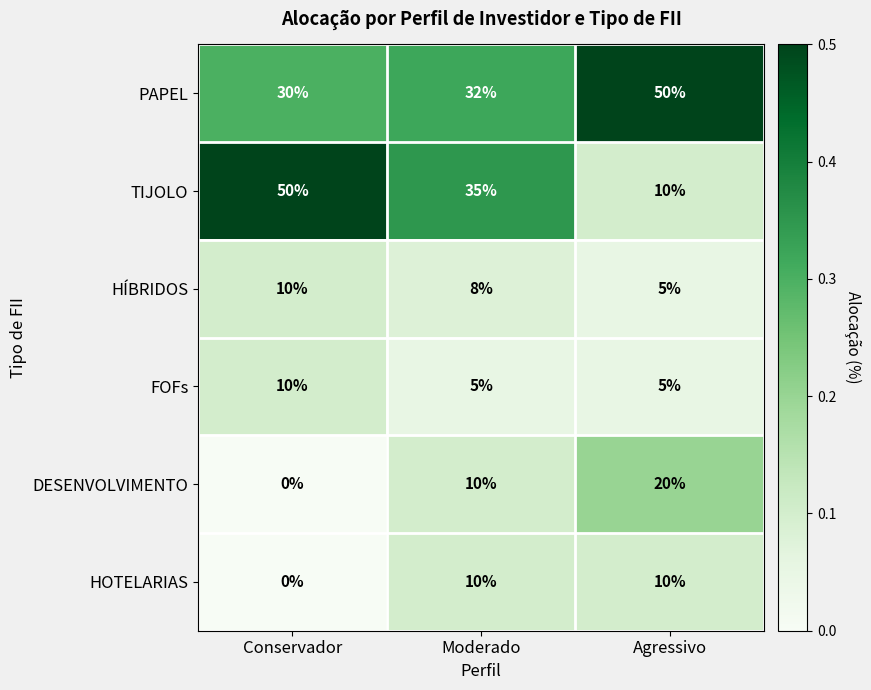

Rank the categories by PAPEL value from highest to lowest.

Agressivo, Moderado, Conservador